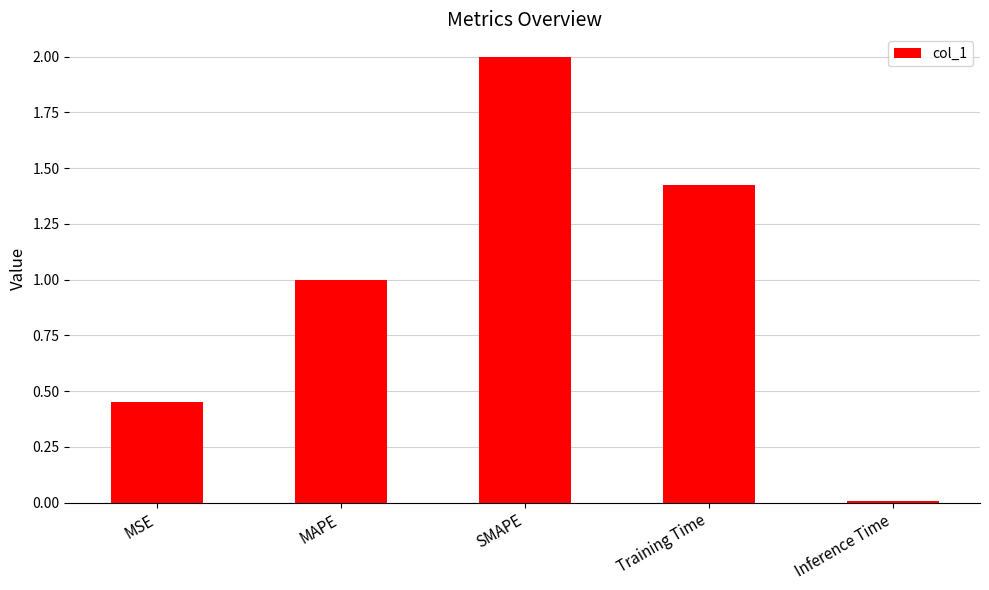

What is the difference between the values at Inference Time and MAPE?

1.0